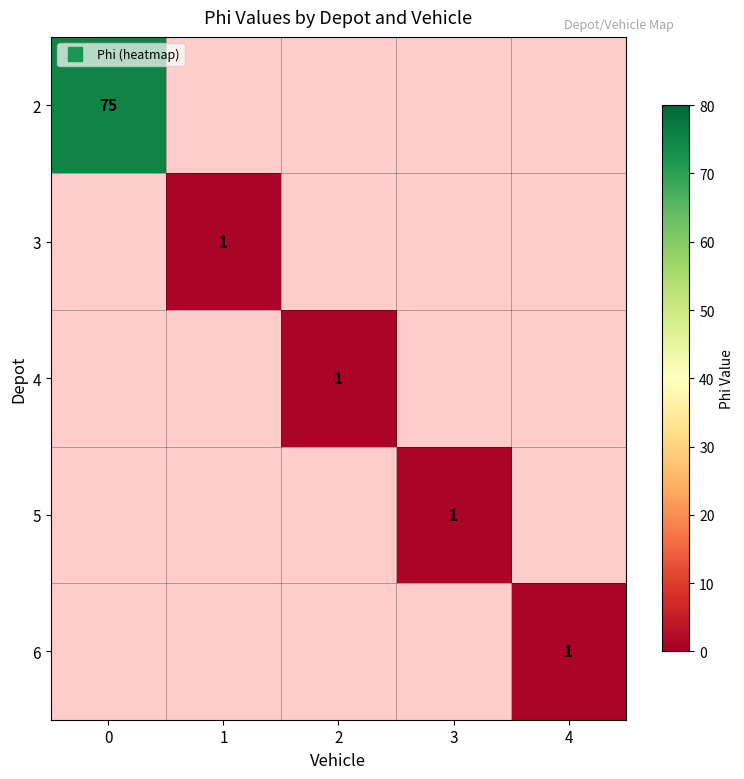

Which series has the widest spread of values?

2